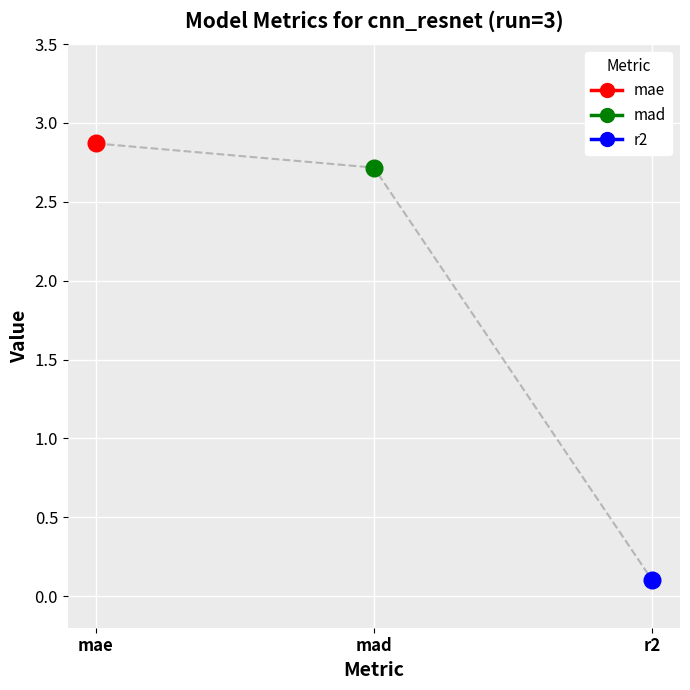

How many data points are less than 2?

1